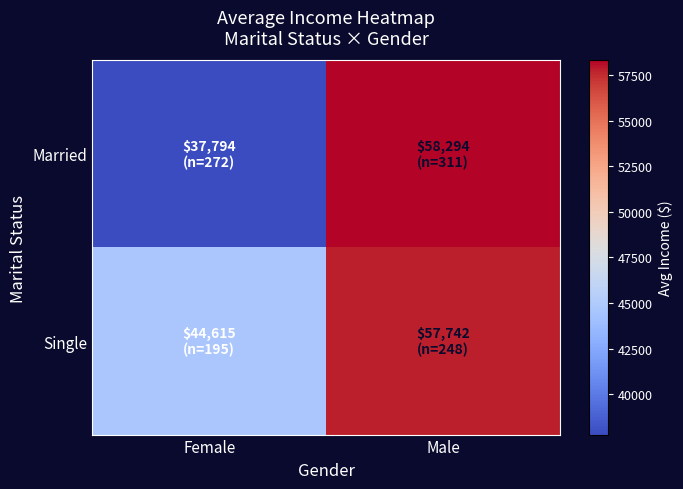

What is the total value across all series at Female?

82409